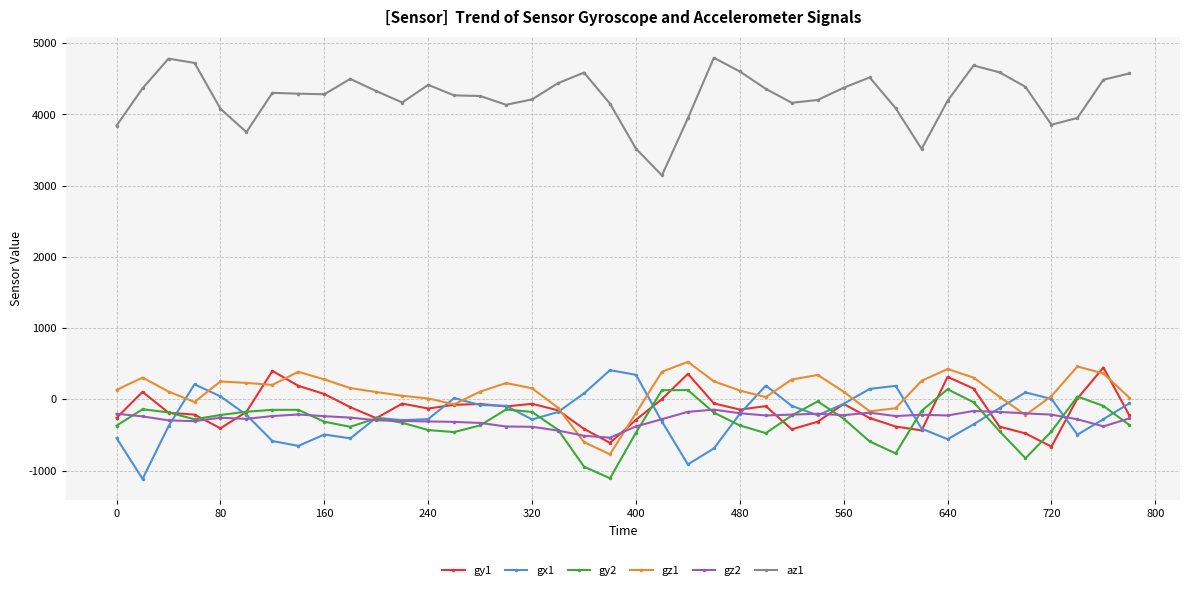

Which series has the largest total across all categories?

az1